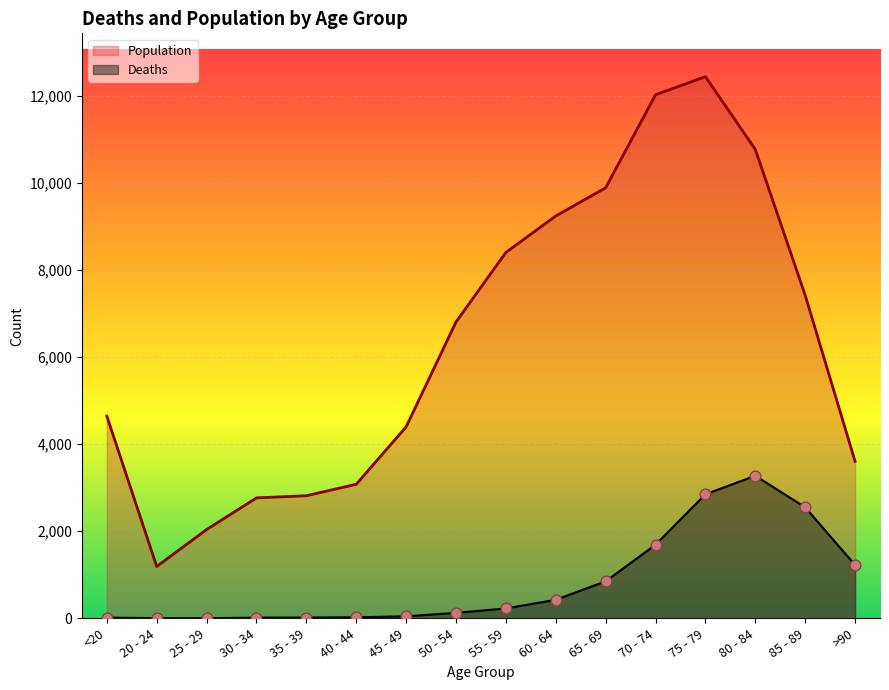

Is the value of Deaths at 65 - 69 greater than the value of Population at 45 - 49?

No